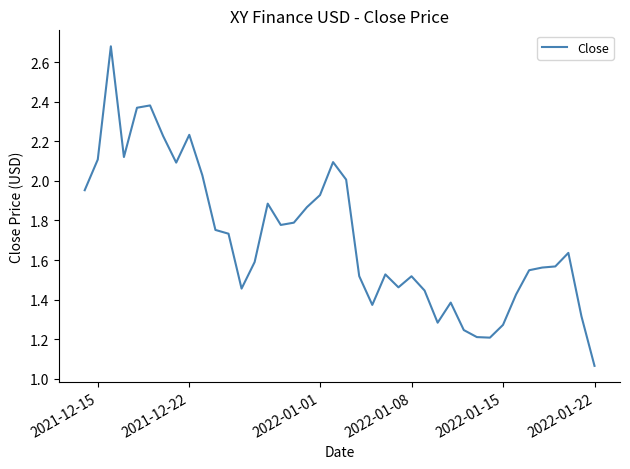

How many lines are shown in the chart?

1